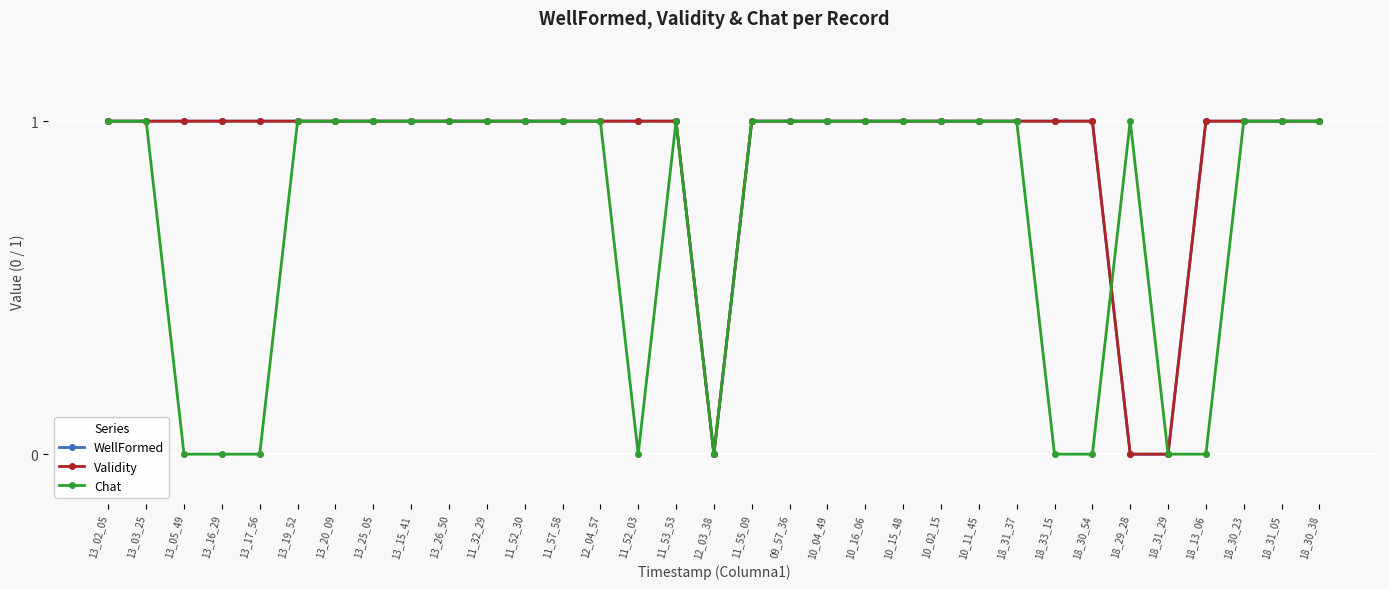

What is the value of the WellFormed point at the 8th from the left?

1